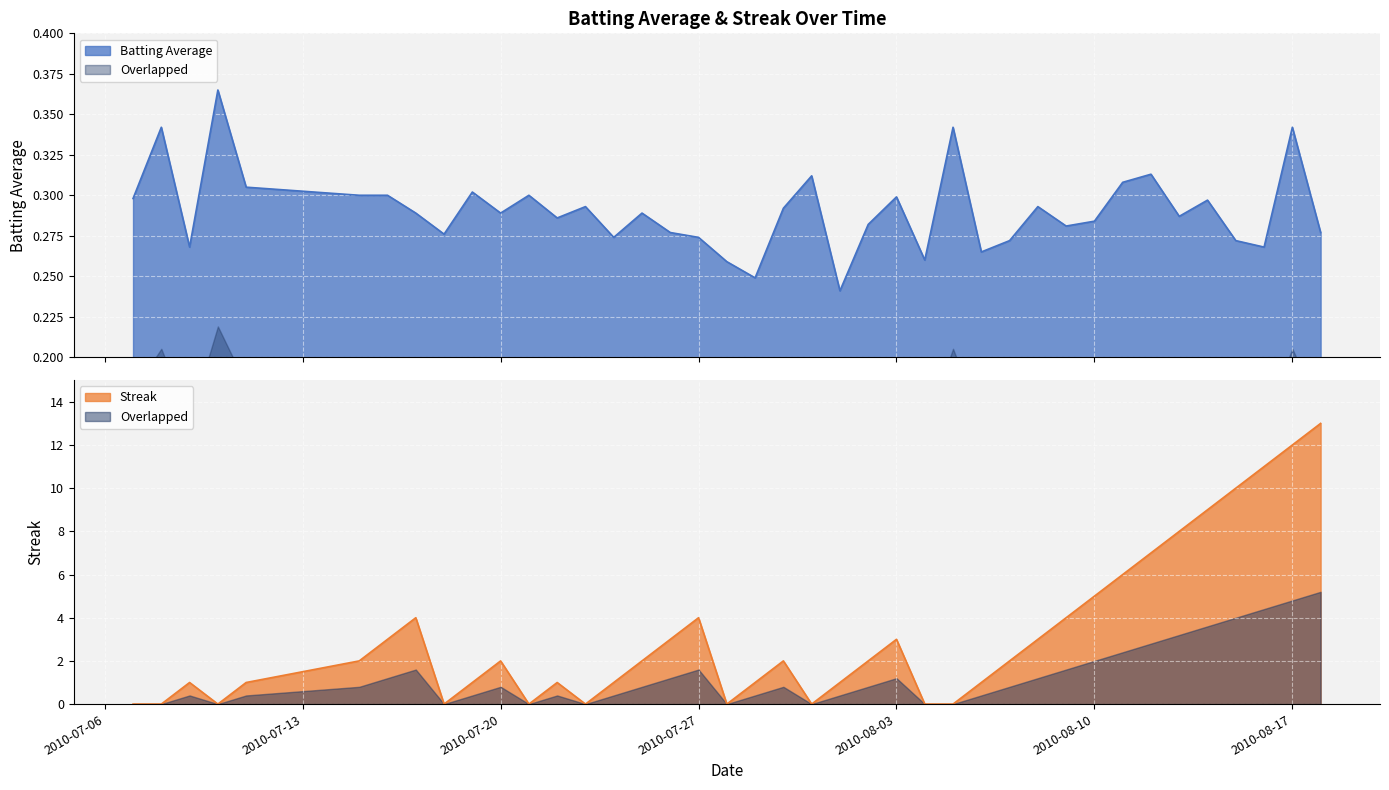

What is the total value across all series at 2010-07-08?

0.3